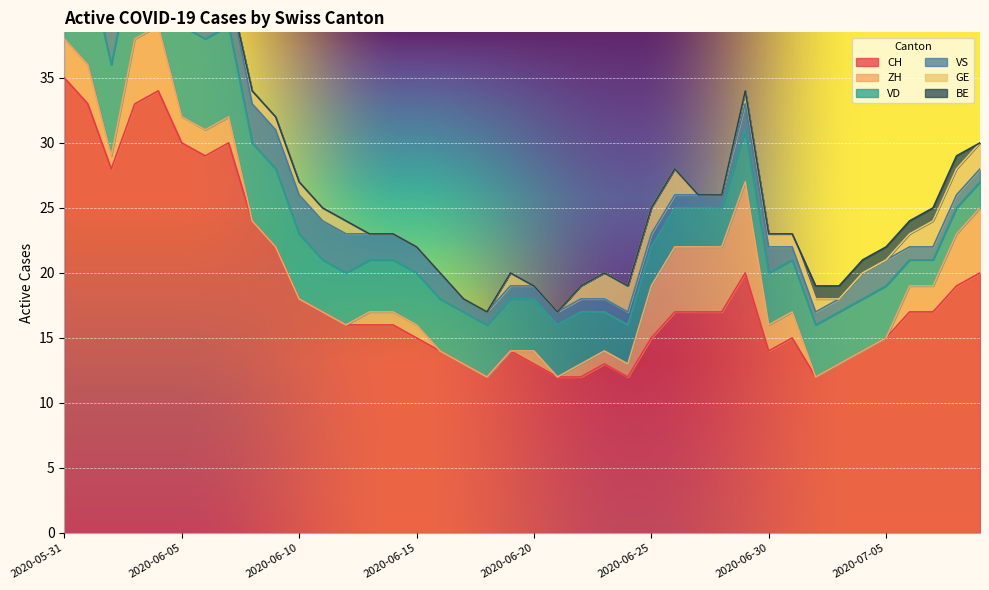

How many values in the VS series exceed 2?

13